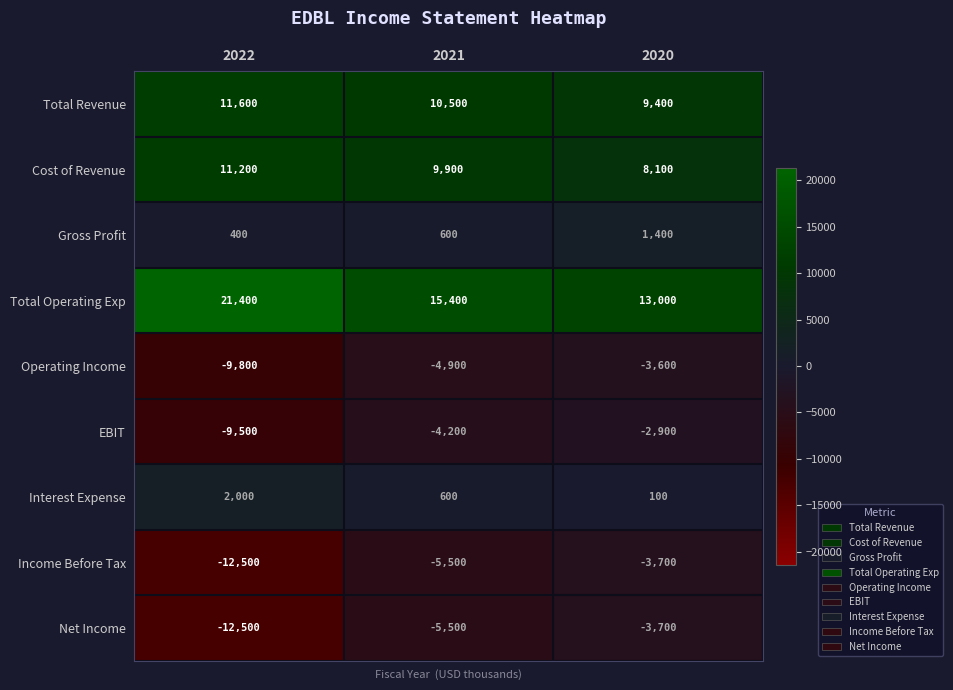

What is the sum of all Income Before Tax values?

-21700